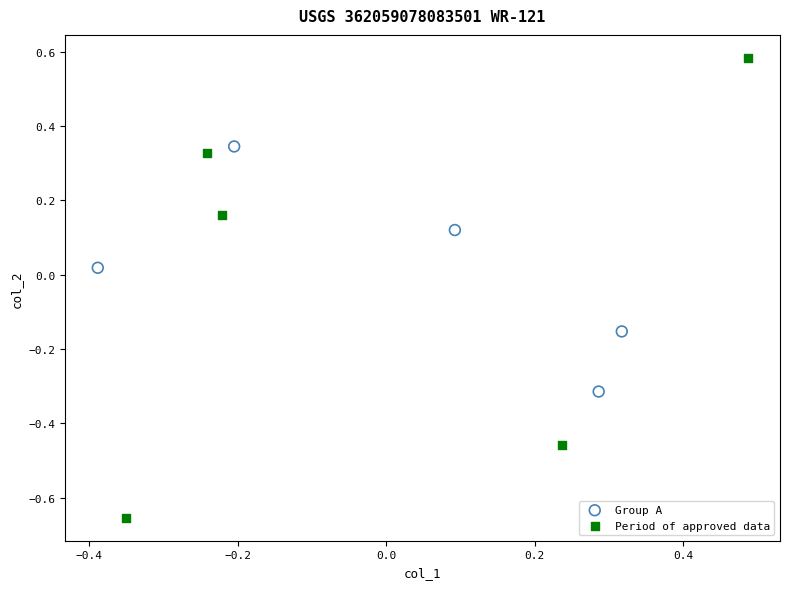

Which series has the widest spread of Y values?

Period of approved data